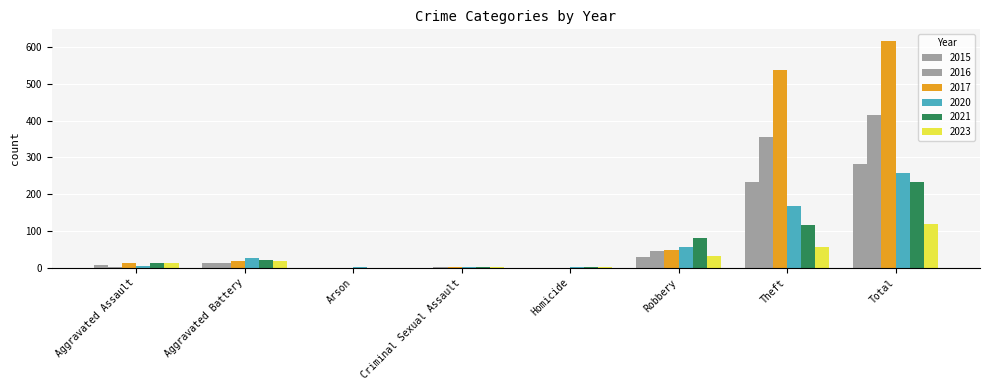

Are the bars grouped side by side (vs. stacked)?

Yes